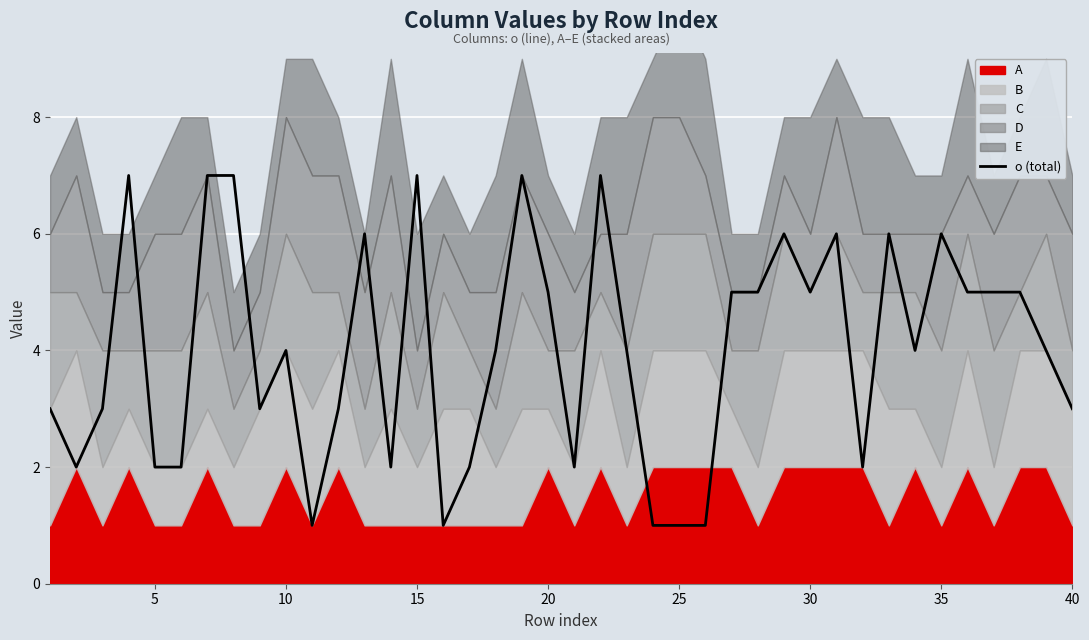

Does the chart display data point markers on the line(s)?

No